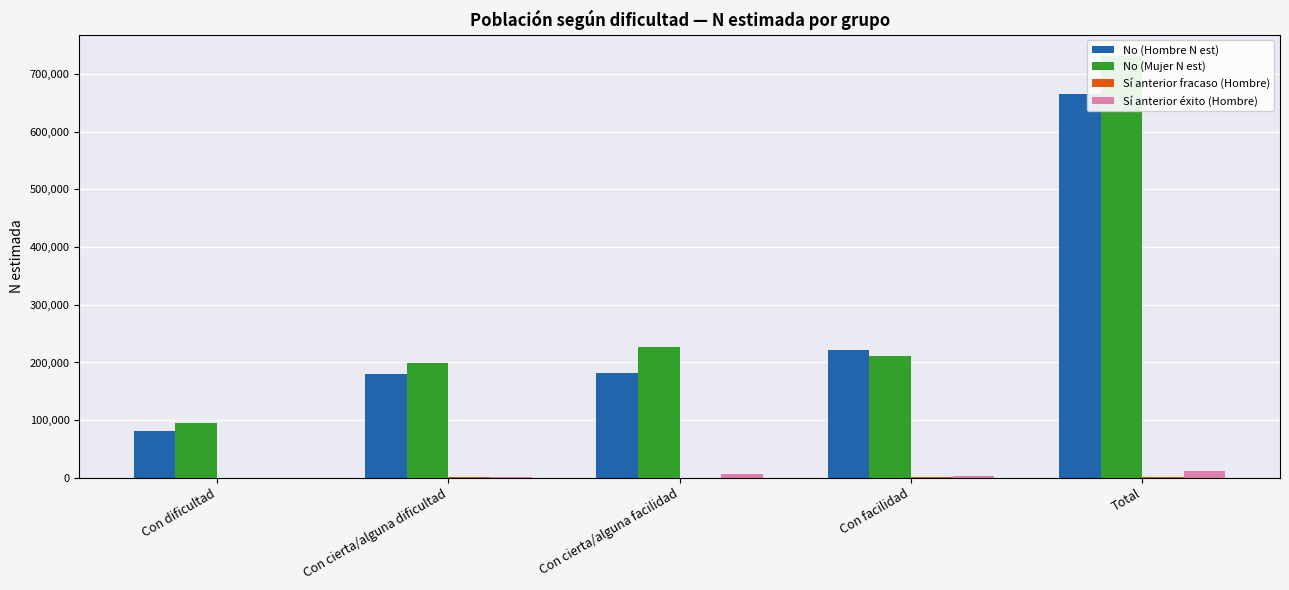

At which category is the sum across all series the highest?

Total